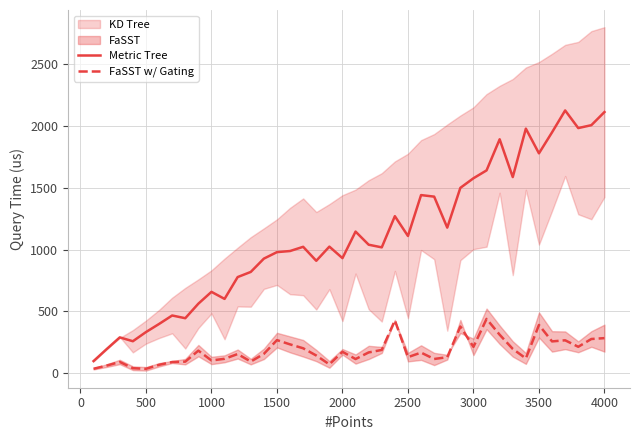

How many lines are shown in the chart?

2